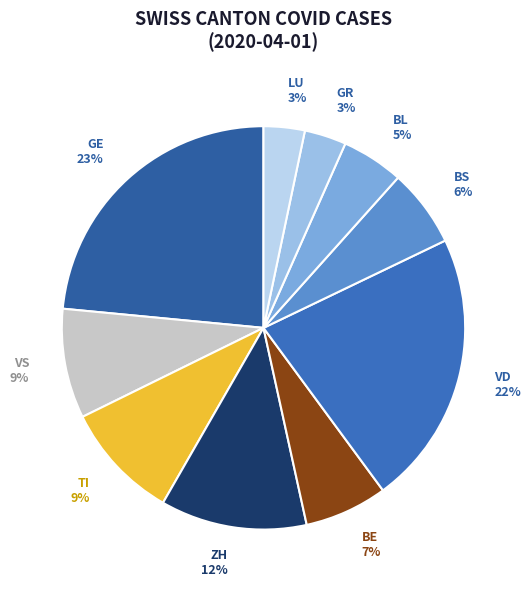

To the nearest percent, what is the difference between the LU and GE slice percentages?

20%